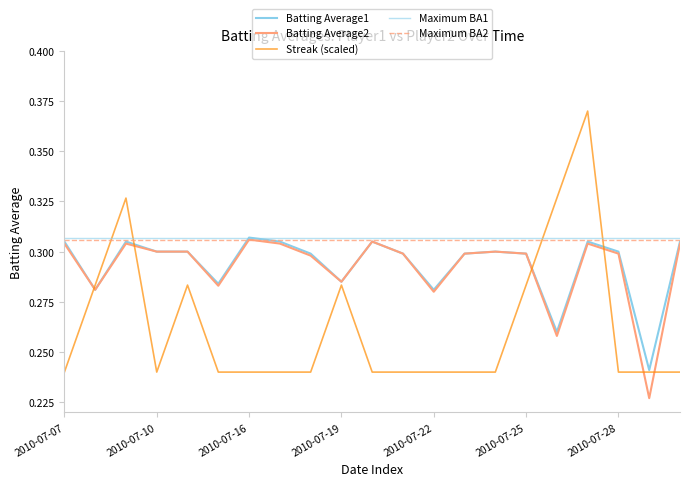

Which series ends up on top after the final intersection of Batting Average1 and Streak?

Batting Average1